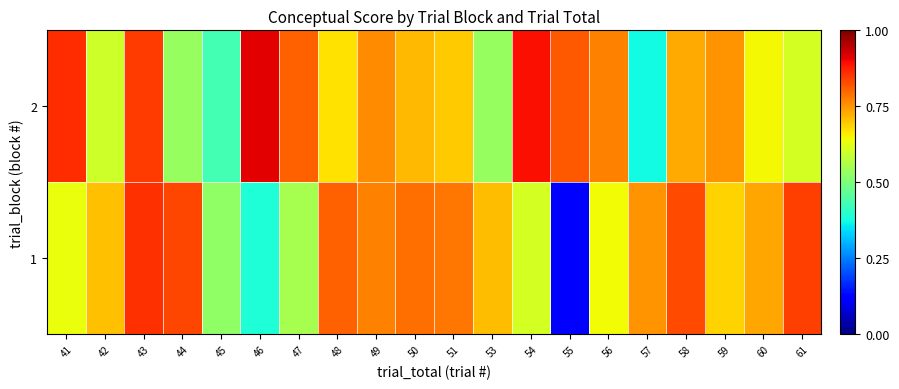

Reading left to right, transcribe all the data shown in this chart.

1: 41=0.6	42=0.7	43=0.9	44=0.8	45=0.5	46=0.4	47=0.6	48=0.8	49=0.8	50=0.8	51=0.8	53=0.7	54=0.6	55=0.1	56=0.6	57=0.8	58=0.8	59=0.7	60=0.7	61=0.8
2: 41=0.9	42=0.6	43=0.8	44=0.5	45=0.4	46=0.9	47=0.8	48=0.7	49=0.8	50=0.7	51=0.7	53=0.5	54=0.9	55=0.8	56=0.8	57=0.4	58=0.7	59=0.8	60=0.6	61=0.6